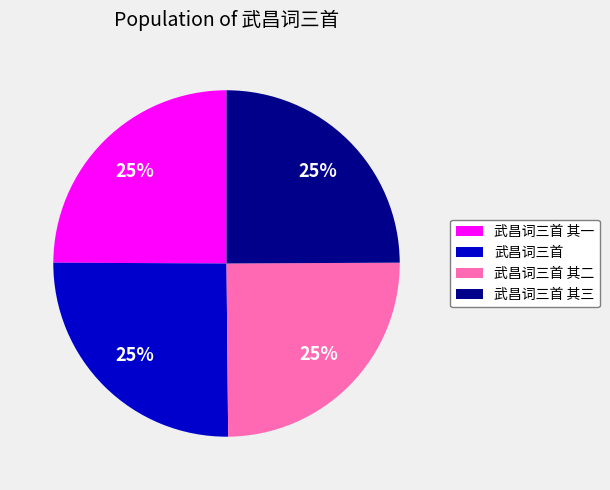

What is the ratio of the value at 武昌词三首 to the value at 武昌词三首 其一?

1.0